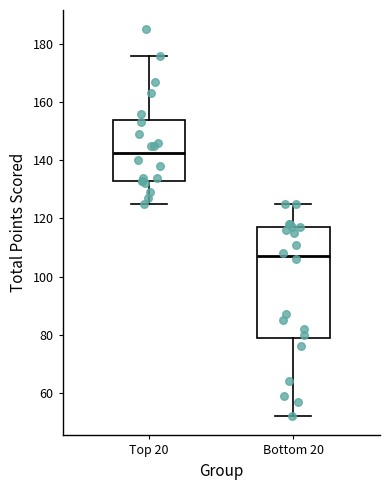

Reading left to right, transcribe this box plot: for each box, give where its median line is, the range the box spans, and where its two whiskers end, as read against the y-axis. The values are not printed on the chart, so give them approximately, as read against the axis.

Top 20: median 142, box 134 to 154, whiskers 126 to 176
Bottom 20: median 108, box 80 to 118, whiskers 52 to 126